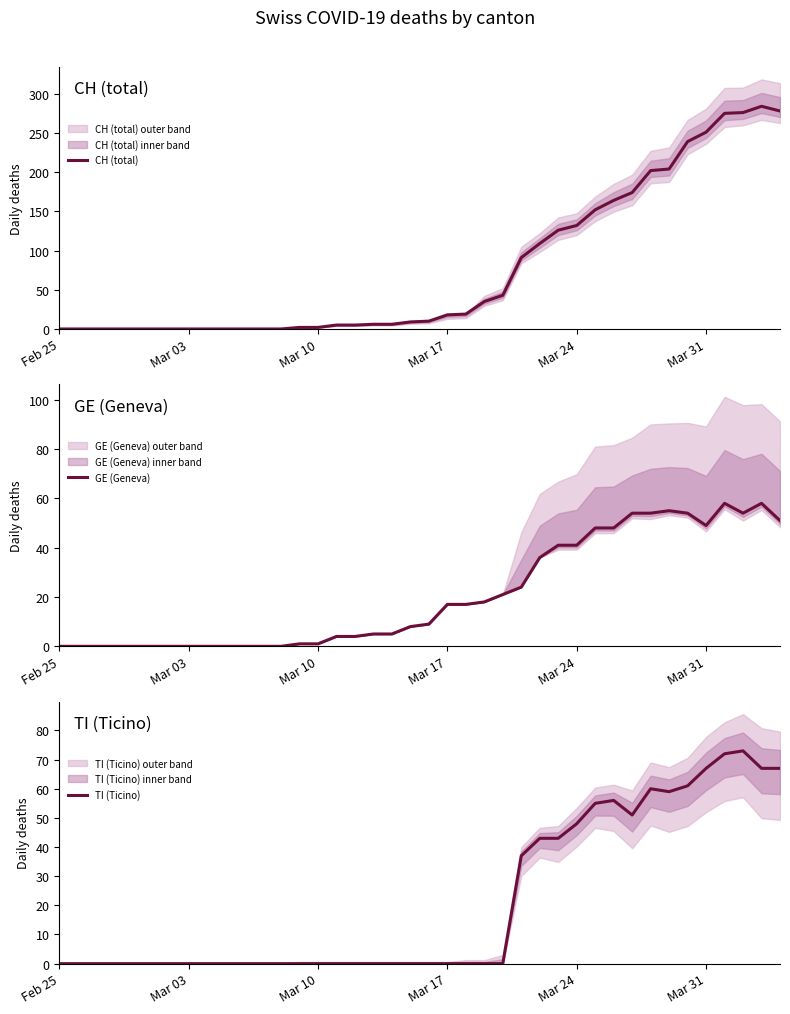

The value of CH (total) at Mar 17 is 32. True or false?

False